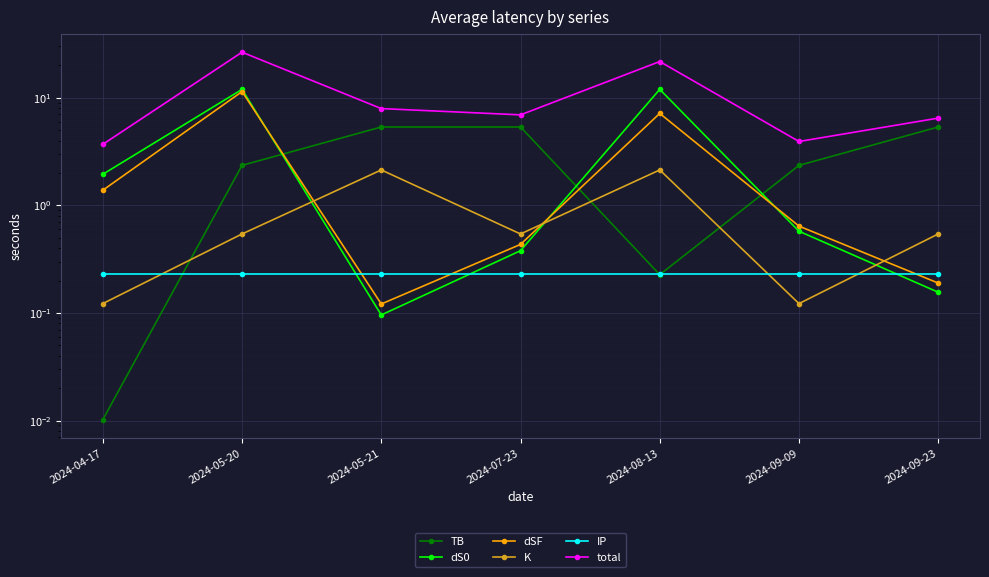

True or false: total and dS0 cross at least once.

False